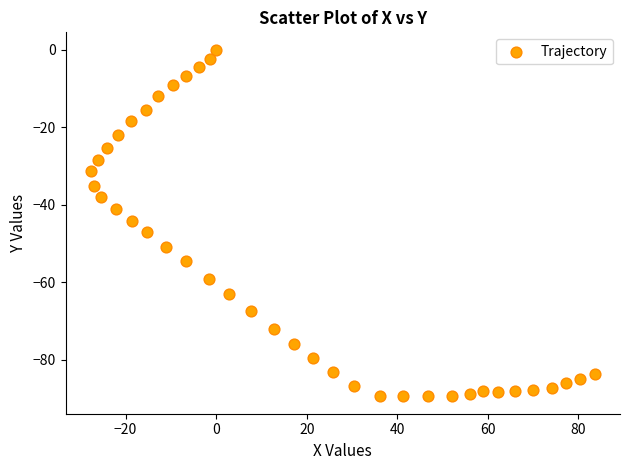

What is the range of X values (max minus min)?

111.3